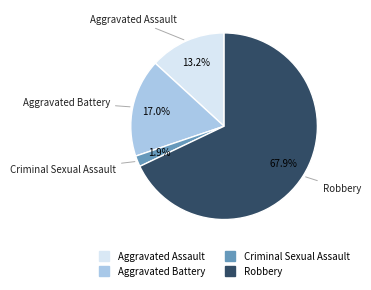

To the nearest percent, what is the combined percentage of Robbery and Aggravated Assault?

81%